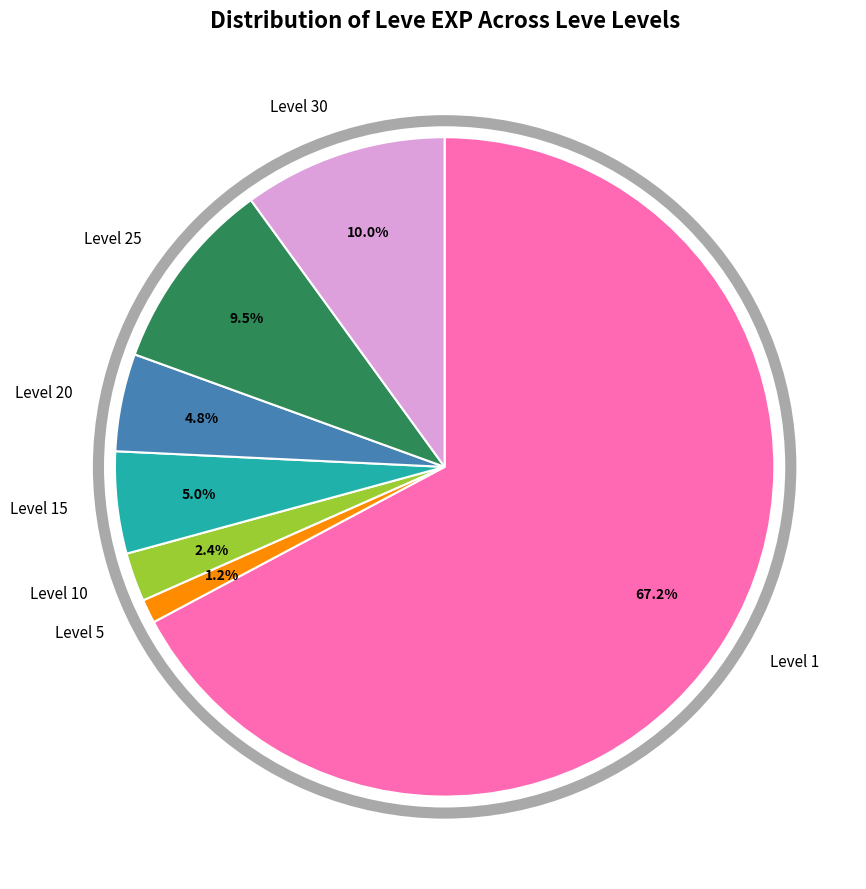

Is there a majority slice in this chart?

Yes